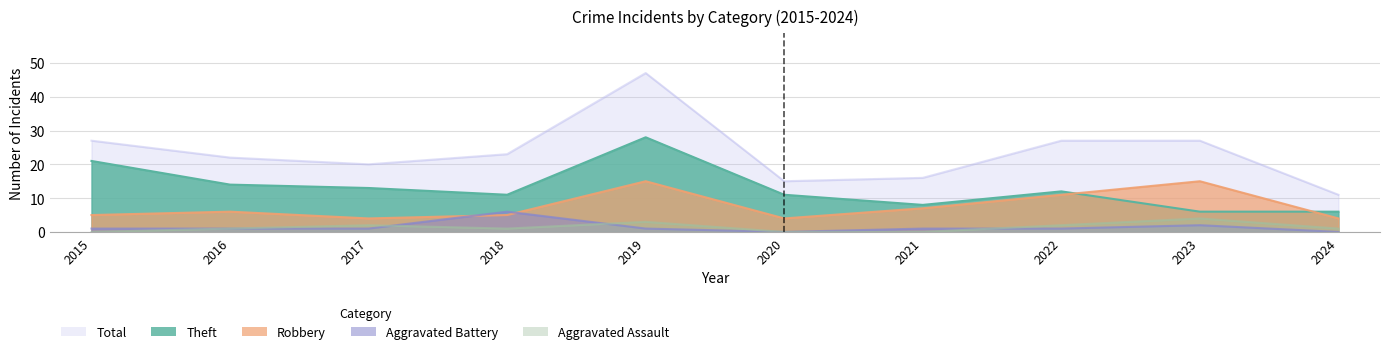

What is the value of the Aggravated Battery point at the 3rd from the left?

1